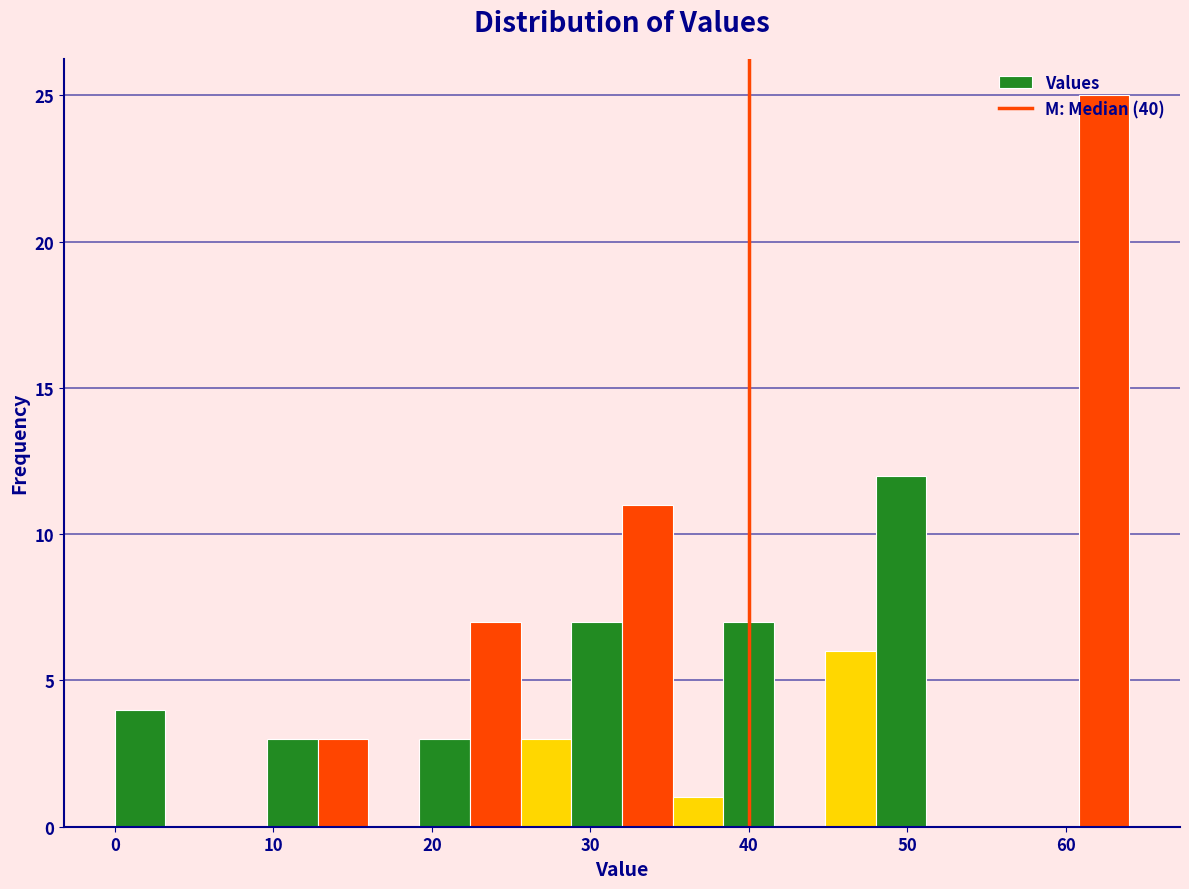

Around what value on the x-axis is the tallest bar? Give the approximate position of its centre, as read against the axis.

62